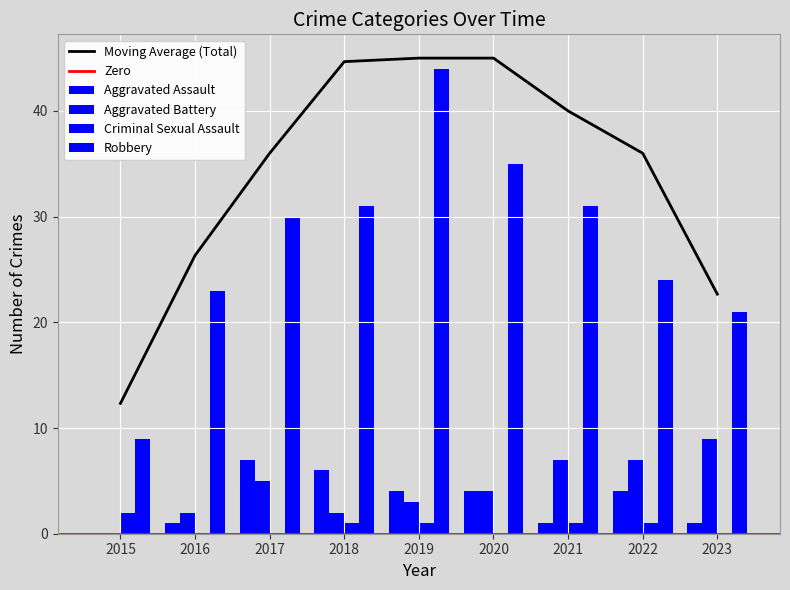

How many data points in Aggravated Battery are above 4?

4